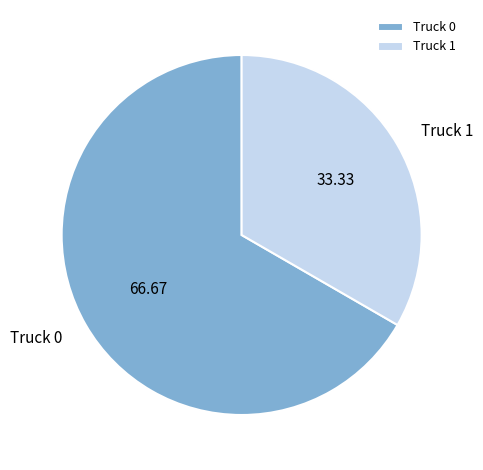

Combined, do Truck 1 and Truck 0 account for over 50%?

Yes